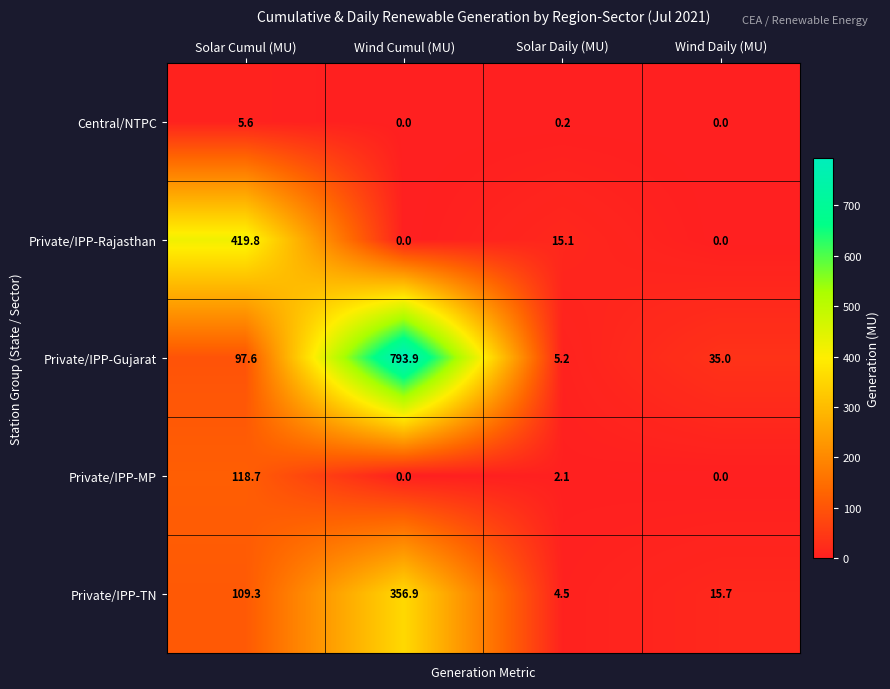

How many categories are shown in the chart?

4